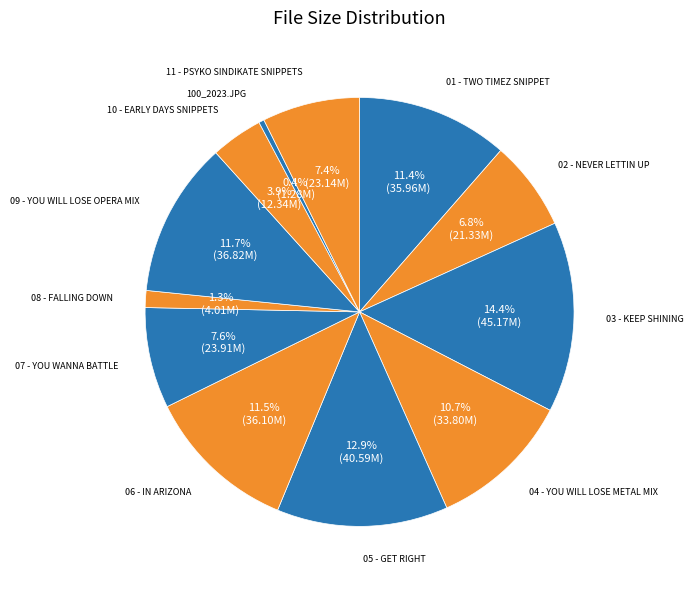

Is it true that 03 - KEEP SHINING is 14% of the pie?

True